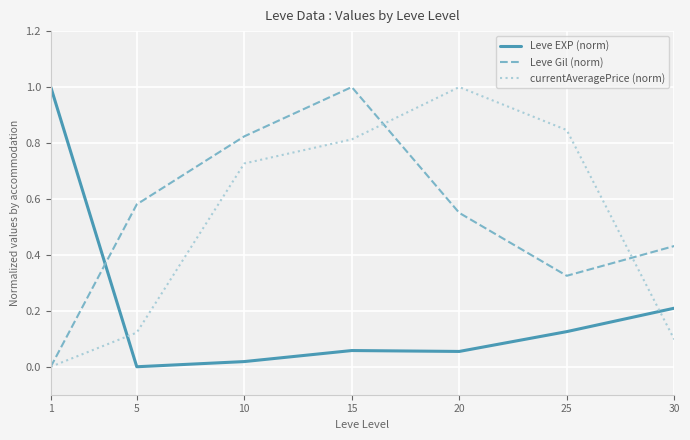

Which series changed the most between 1 and 10?

Leve EXP (norm)